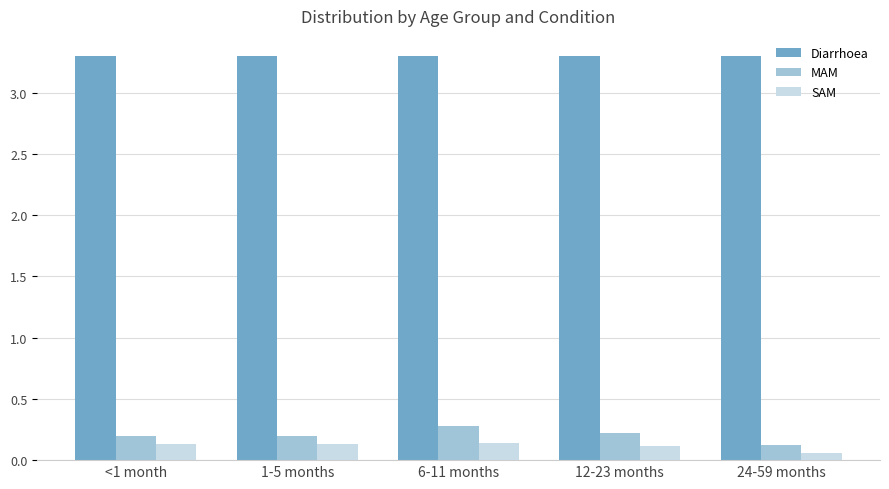

How many data points does each series have?

5